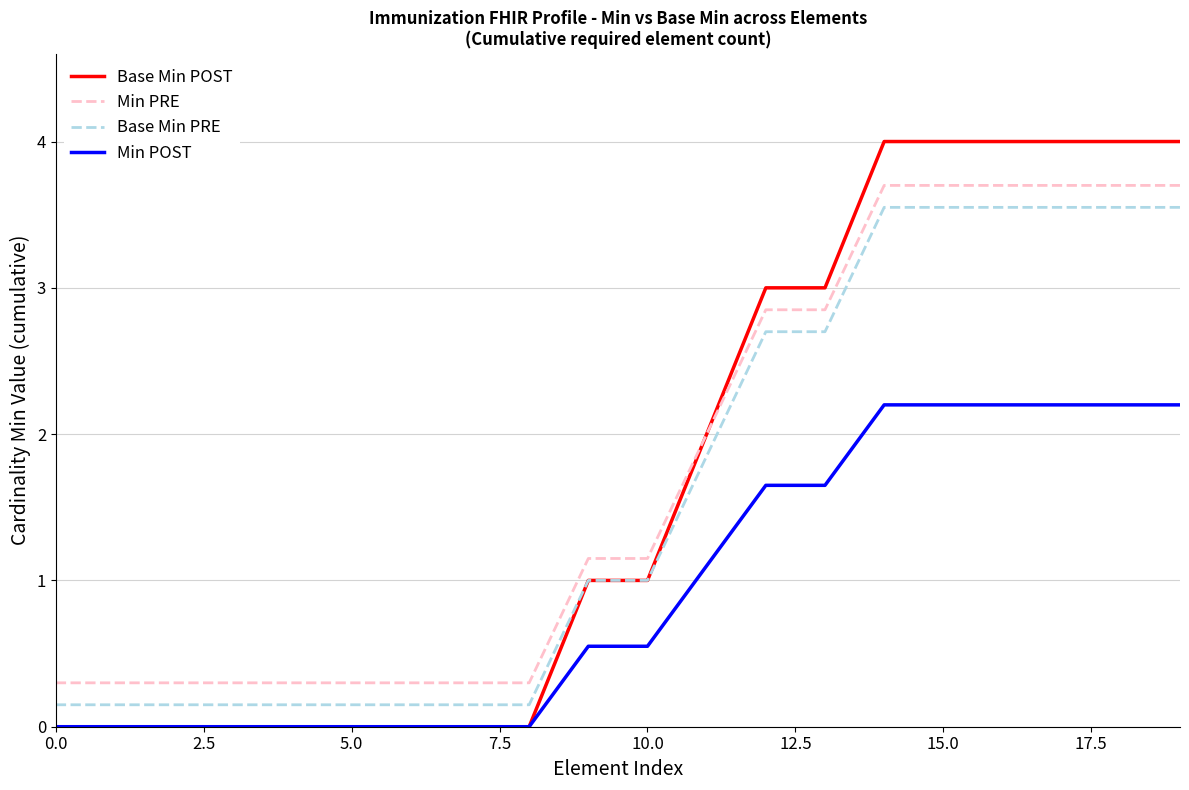

Which series has the largest total across all categories?

Min PRE